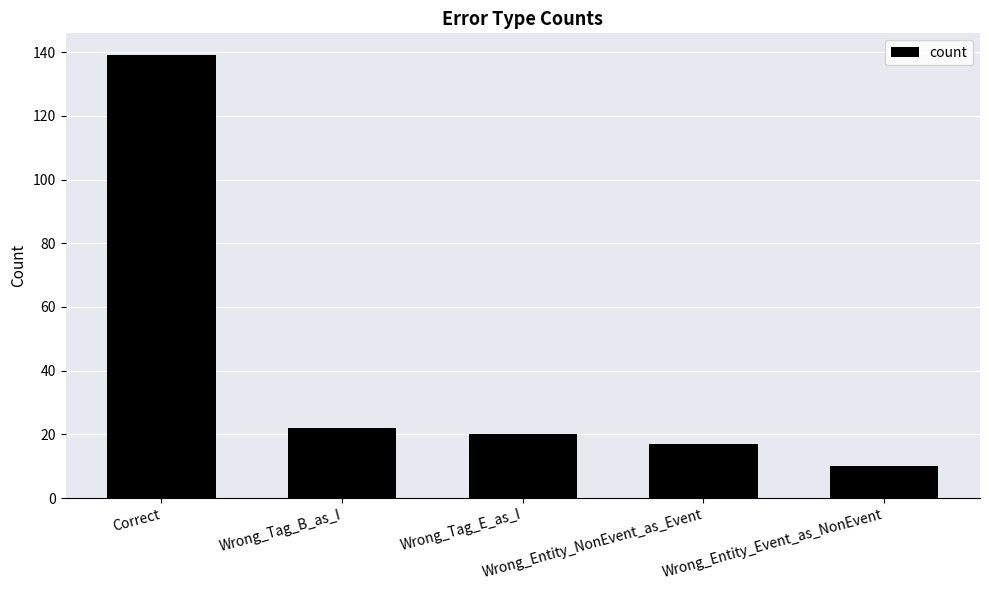

What is the label of the 1st bar from the left?

Correct